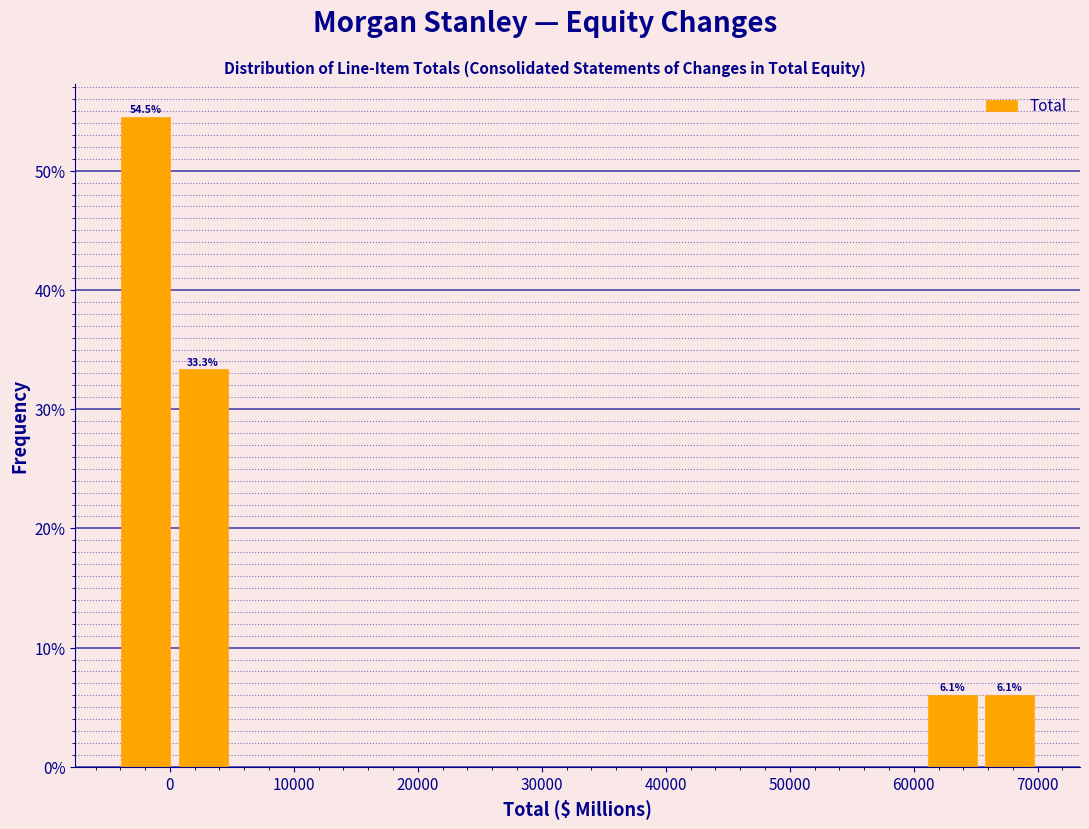

Over which range of the x-axis is the bar tallest?

-4000 to 0